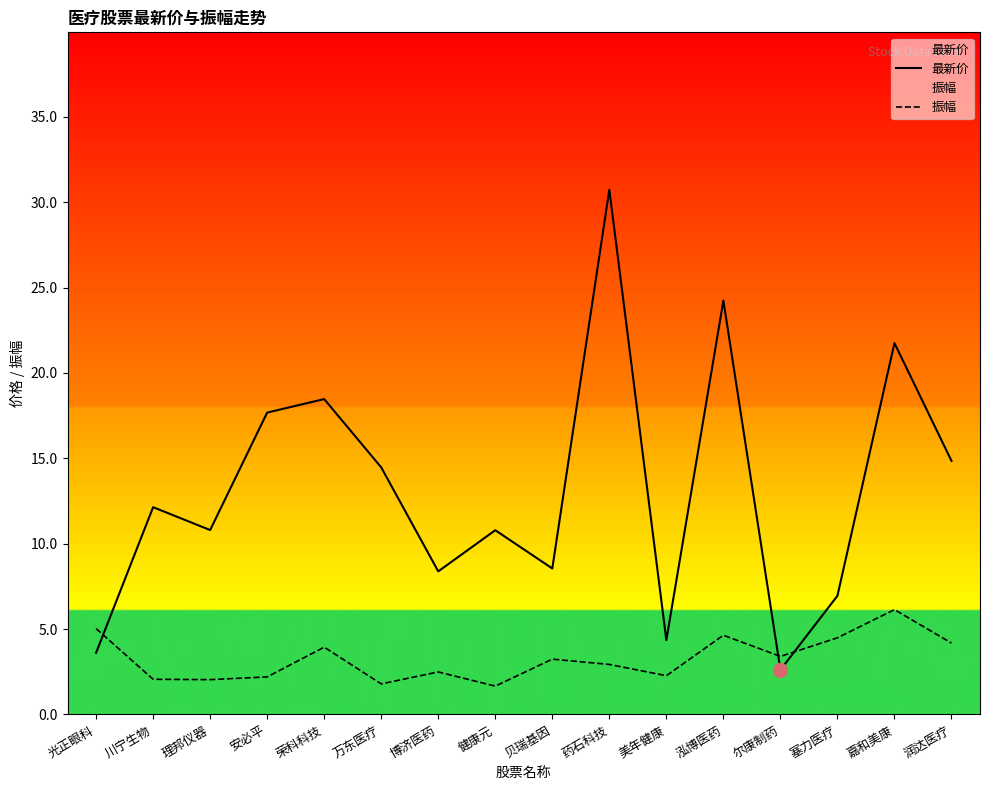

What value does the 振幅 series have at 润达医疗?

4.2